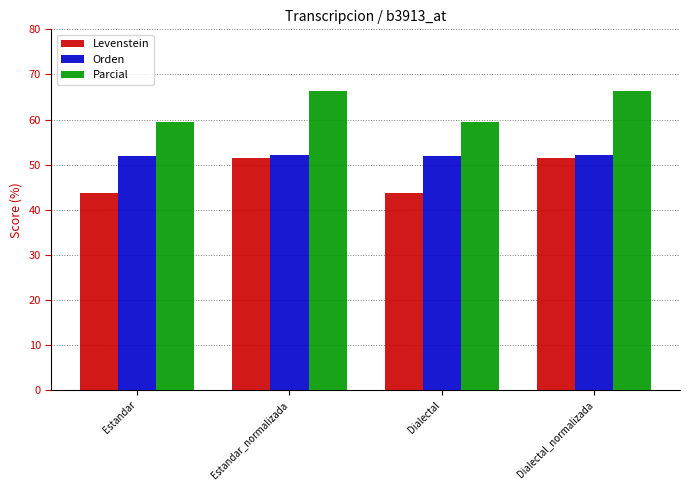

List the series in order of their overall mean, highest first.

Parcial, Orden, Levenstein